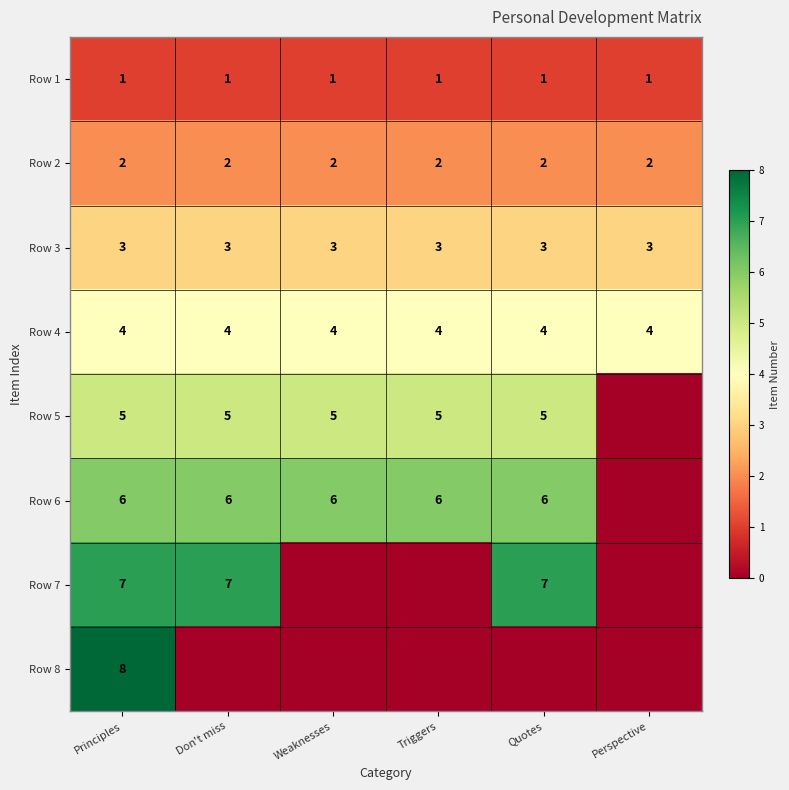

The Row 4 series shows 6 at Principles. True or false?

False